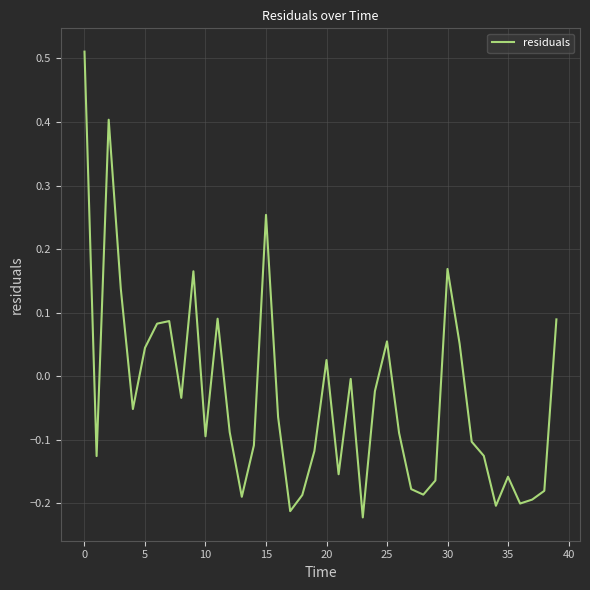

True or false: the data shows 0.1 at 5.

False